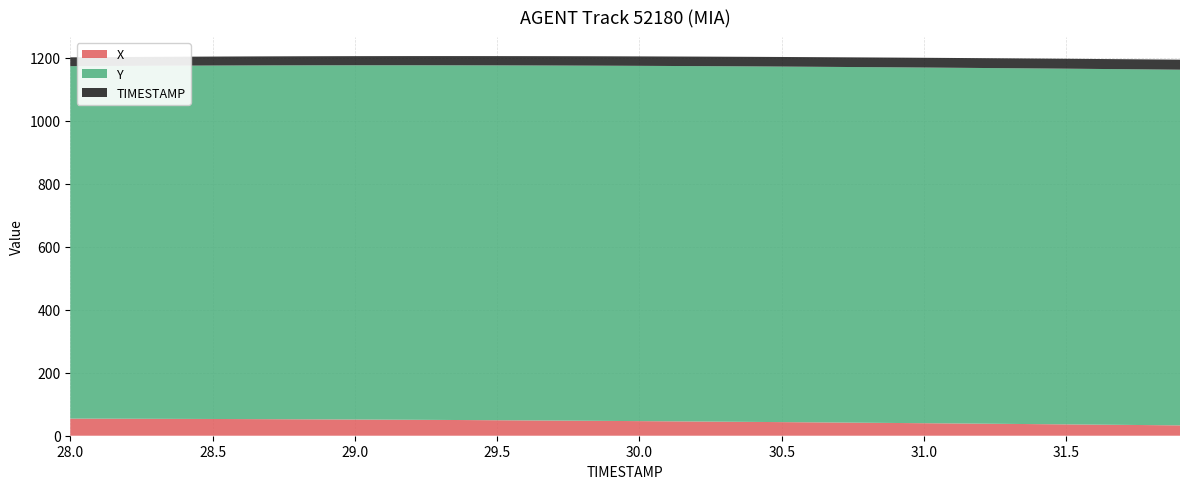

Reading left to right, what are all the values shown in this chart?

X: 28.0=54.3	28.1=54.1	28.2=53.9	28.3=53.7	28.4=53.4	28.5=53.1	28.6=52.9	28.7=52.5	28.8=52.2	28.9=51.9	29.0=51.5	29.1=51.1	29.2=50.6	29.3=50.2	29.4=49.7	29.5=49.2	29.6=48.6	29.7=48.1	29.8=47.5	29.9=47.0	30.0=46.4	30.1=45.8	30.2=45.1	30.3=44.5	30.4=43.9	30.5=43.2	30.6=42.5	30.7=41.9	30.8=41.2	30.9=40.5	31.0=39.8	31.1=39.0	31.2=38.3	31.3=37.5	31.4=36.8	31.5=36.0	31.6=35.3	31.7=34.5	31.8=33.7	31.9=32.9
Y: 28.0=1118.9	28.1=1119.5	28.2=1120.2	28.3=1120.8	28.4=1121.4	28.5=1121.9	28.6=1122.5	28.7=1123.0	28.8=1123.5	28.9=1124.0	29.0=1124.5	29.1=1124.9	29.2=1125.3	29.3=1125.7	29.4=1126.1	29.5=1126.4	29.6=1126.7	29.7=1127.0	29.8=1127.3	29.9=1127.5	30.0=1127.8	30.1=1128.0	30.2=1128.1	30.3=1128.3	30.4=1128.5	30.5=1128.6	30.6=1128.7	30.7=1128.8	30.8=1128.9	30.9=1128.9	31.0=1129.0	31.1=1129.0	31.2=1129.0	31.3=1129.1	31.4=1129.1	31.5=1129.1	31.6=1129.1	31.7=1129.1	31.8=1129.0	31.9=1129.0
TIMESTAMP: 28.0=28.0	28.1=28.1	28.2=28.2	28.3=28.3	28.4=28.4	28.5=28.5	28.6=28.6	28.7=28.7	28.8=28.8	28.9=28.9	29.0=29.0	29.1=29.1	29.2=29.2	29.3=29.3	29.4=29.4	29.5=29.5	29.6=29.6	29.7=29.7	29.8=29.8	29.9=29.9	30.0=30.0	30.1=30.1	30.2=30.2	30.3=30.3	30.4=30.4	30.5=30.5	30.6=30.6	30.7=30.7	30.8=30.8	30.9=30.9	31.0=31.0	31.1=31.1	31.2=31.2	31.3=31.3	31.4=31.4	31.5=31.5	31.6=31.6	31.7=31.7	31.8=31.8	31.9=31.9